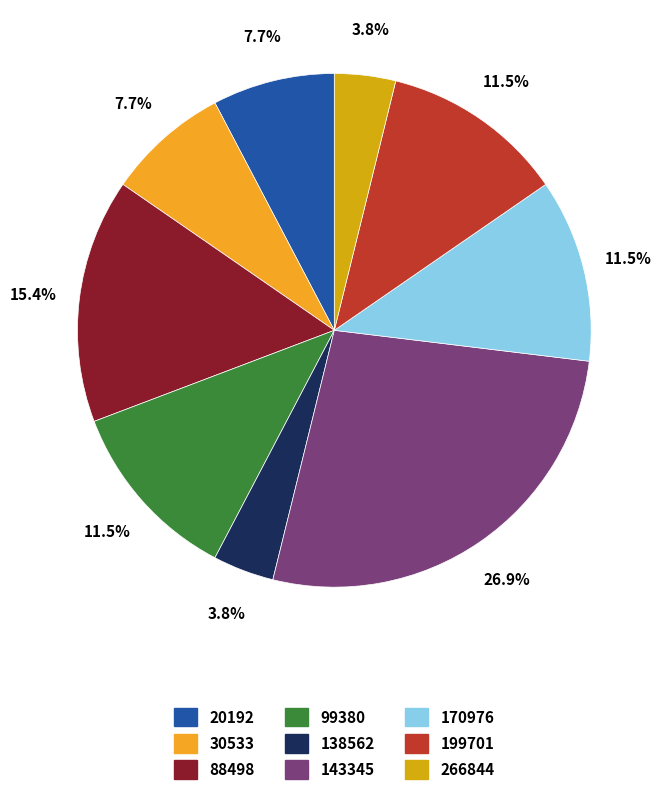

Is it true that 88498 is 15% of the pie?

True